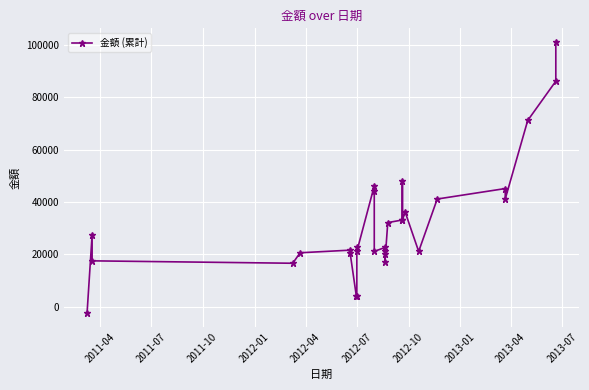

How many values are below 22600?

14